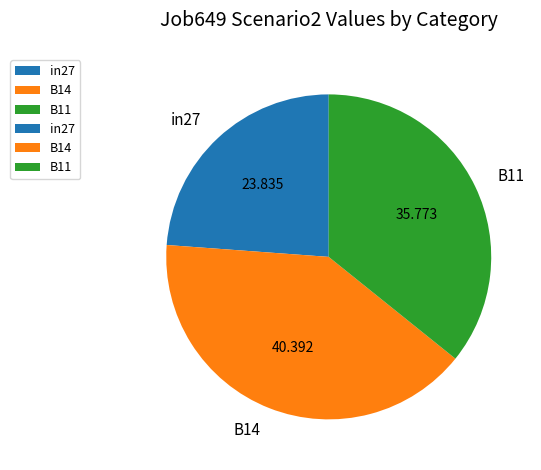

How many slices are in this pie chart?

3